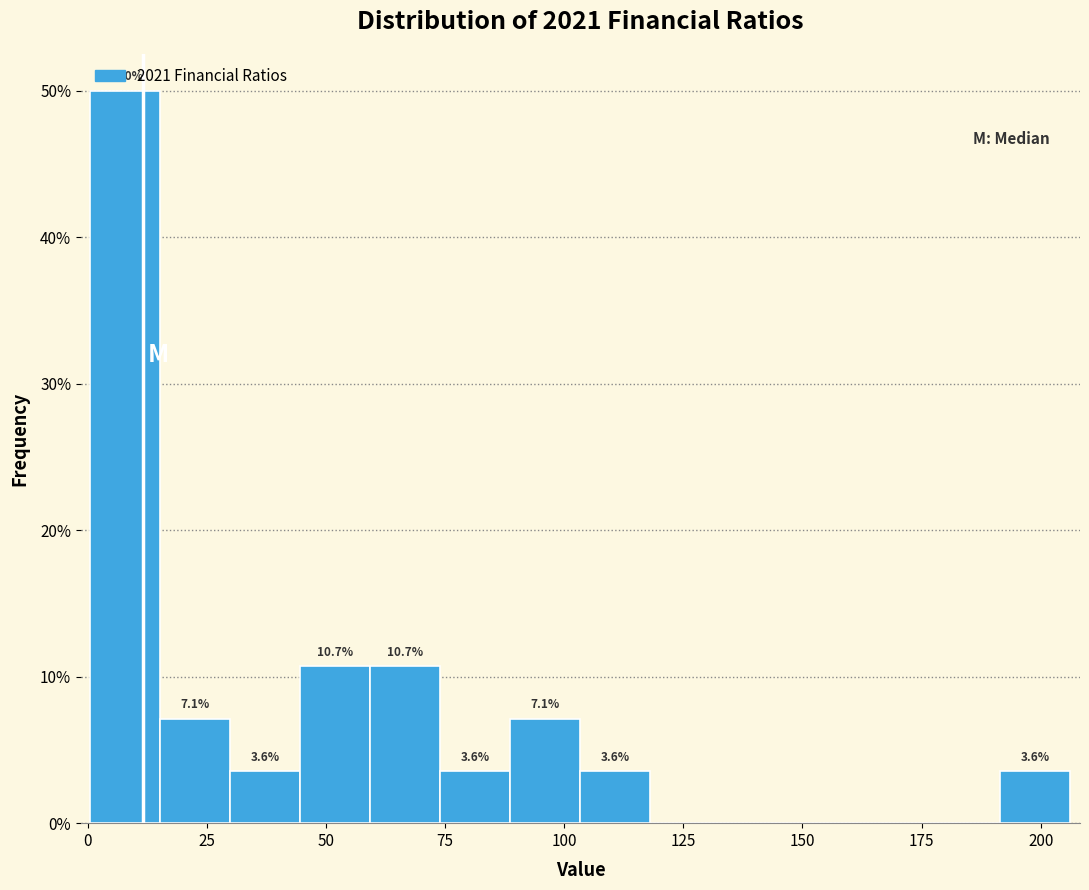

Read against the x-axis, roughly where is the centre of the tallest bar?

10